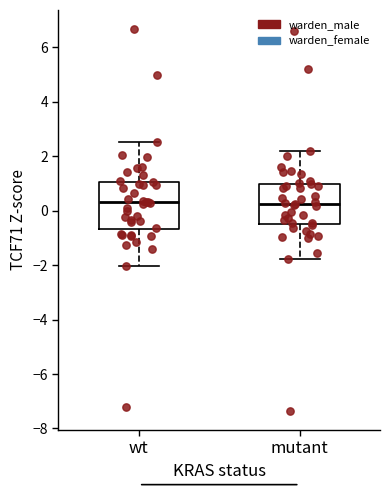

Comparing the boxes themselves (not the whiskers), which one is the tallest?

wt